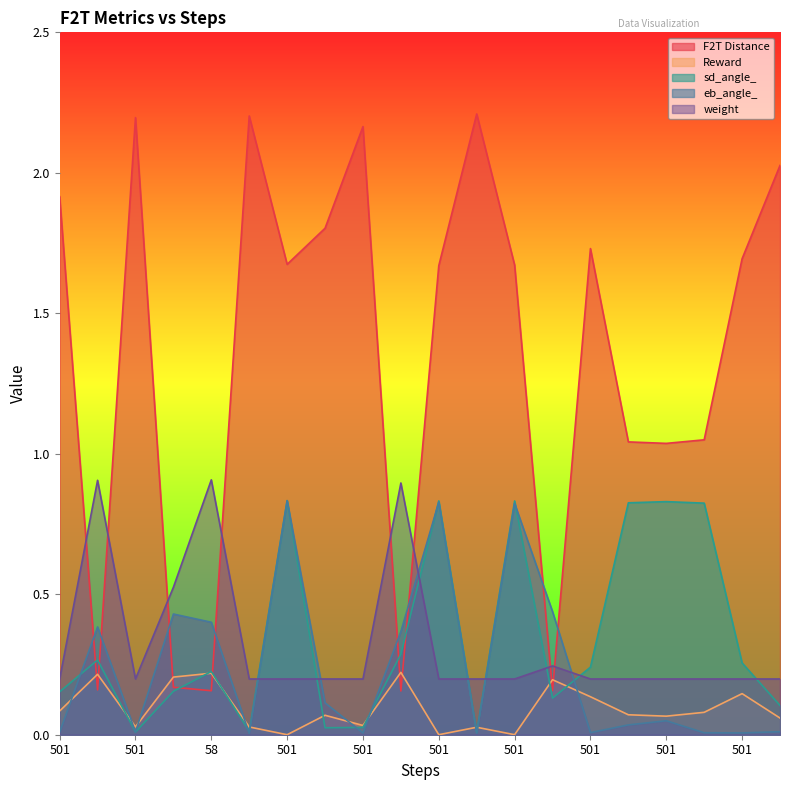

Does the chart display data point markers on the line(s)?

No